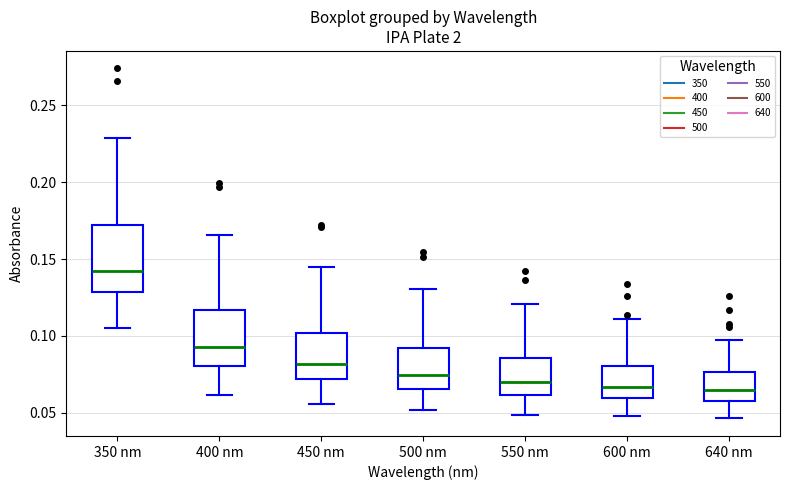

Which box is the tallest, from its lower edge to its upper edge?

350 nm